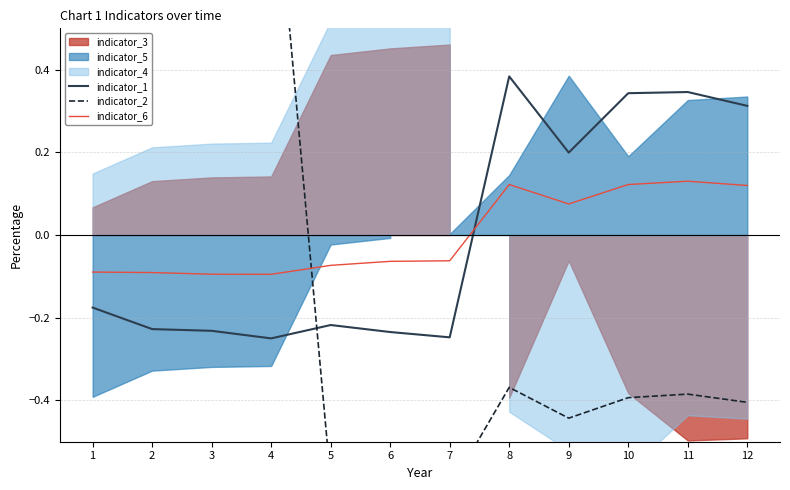

True or false: indicator_6 has a value of -0.1 at 3.

True